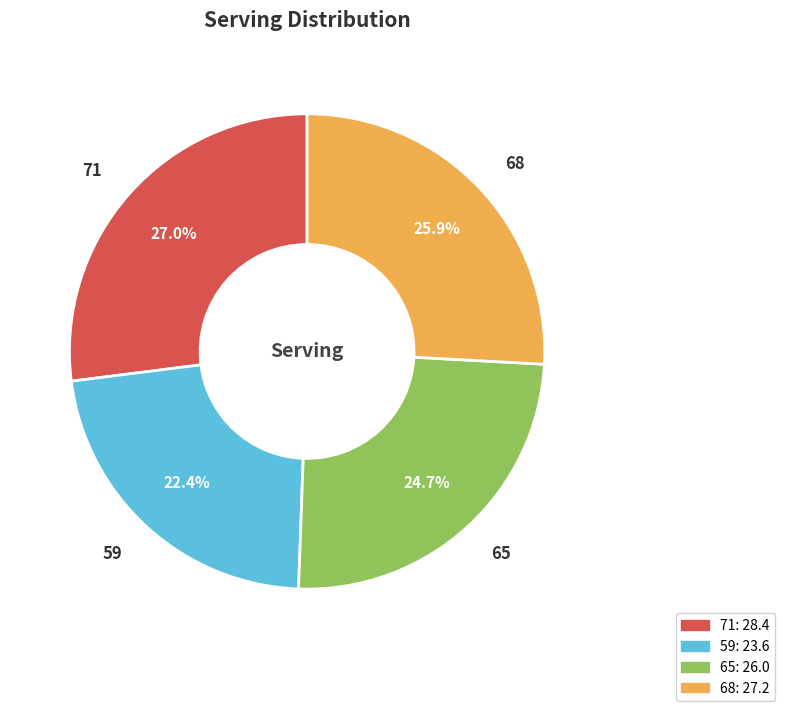

Which category has the biggest portion of the pie?

71